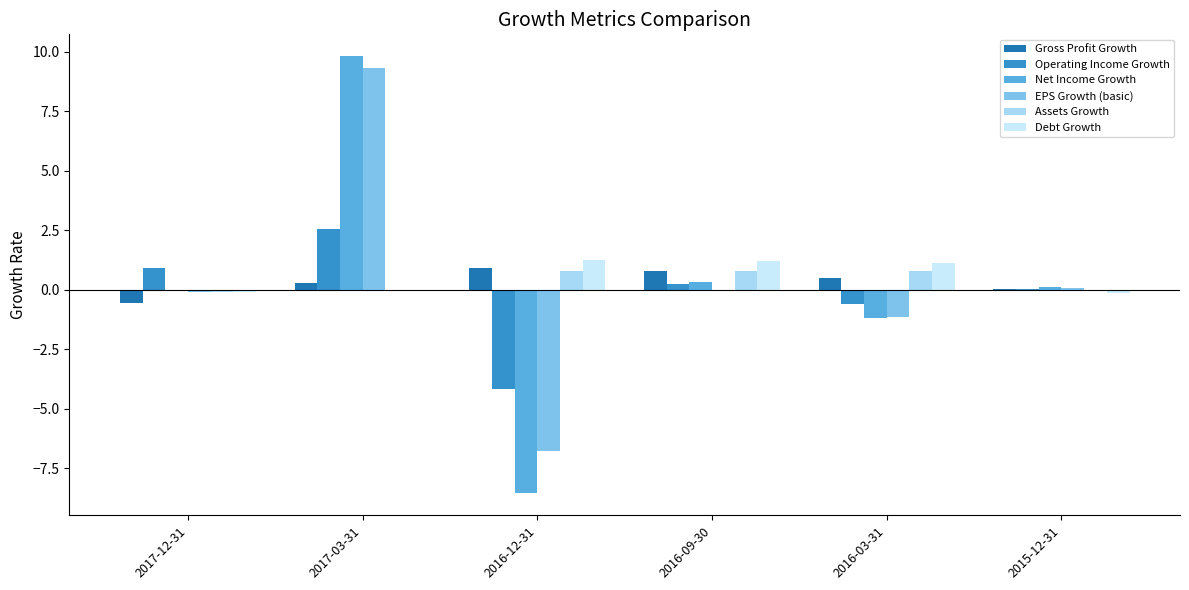

What value does the EPS Growth (basic) series have at 2016-12-31?

-6.8